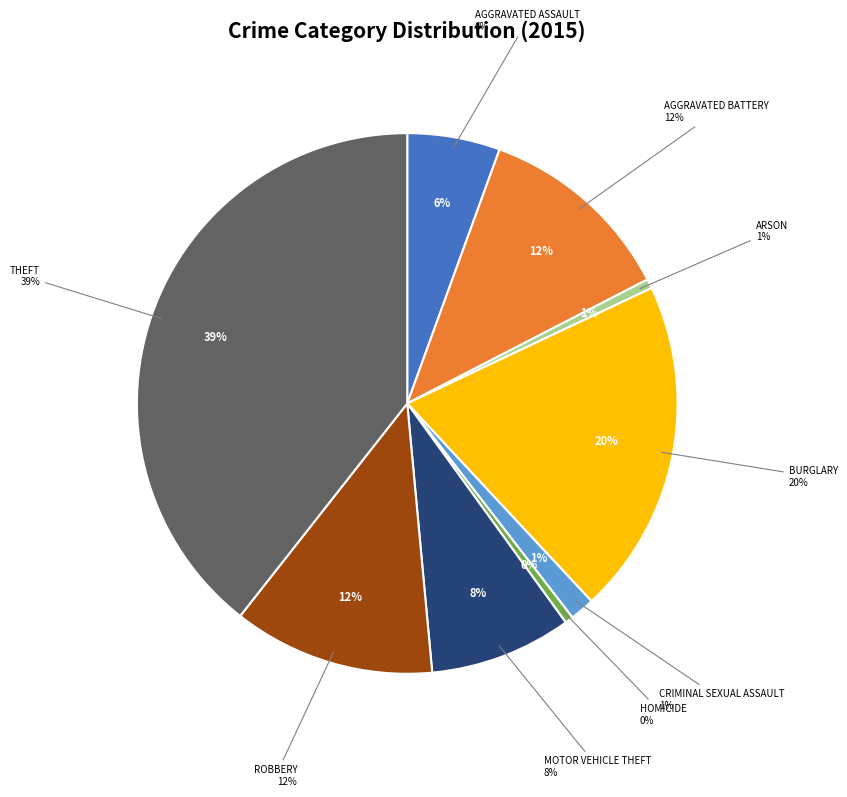

What portion of the pie excludes Theft?

60.6%